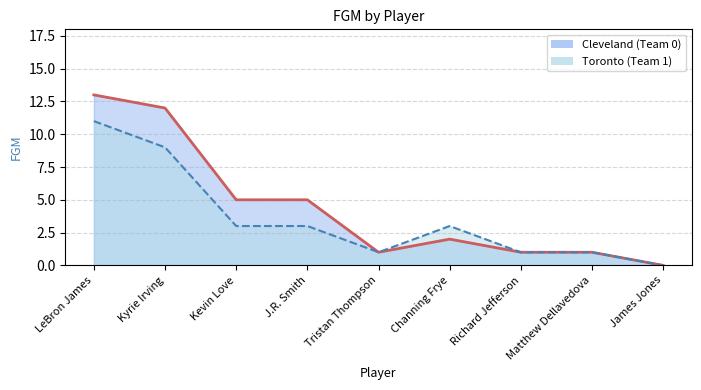

What is the difference between the highest and lowest values at Kevin Love?

2